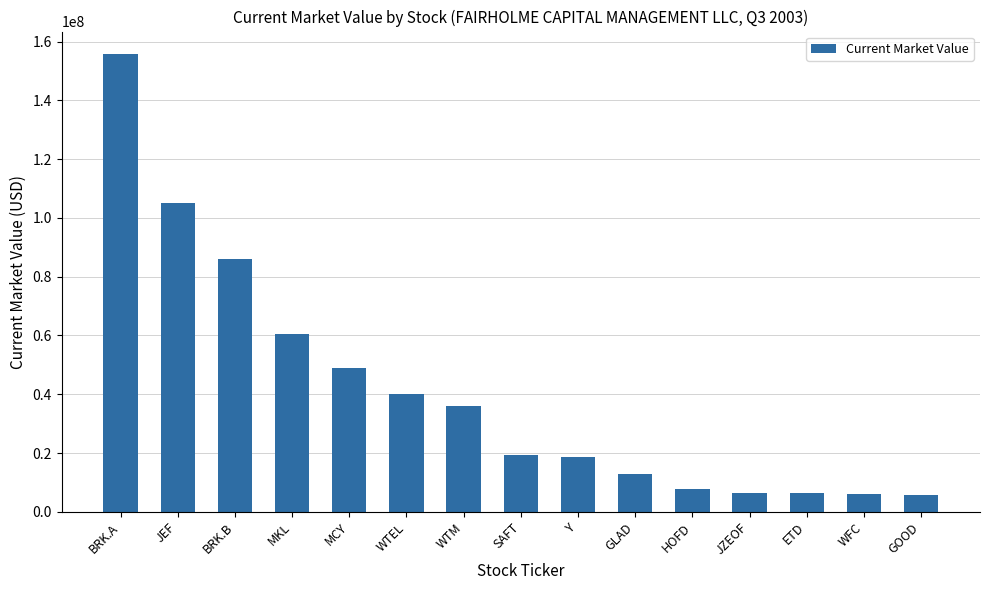

What is the label of the 5th bar from the right?

HOFD